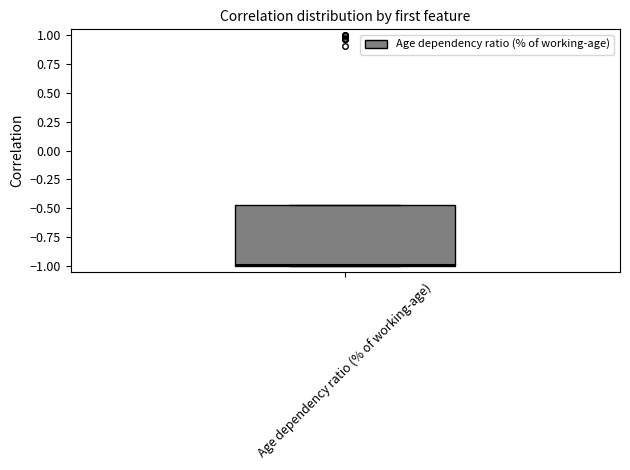

Where is the lower edge of the box for Age dependency ratio (% of working-age) on the y-axis? The values are not printed on the chart, so give them approximately, as read against the axis.

-1.00